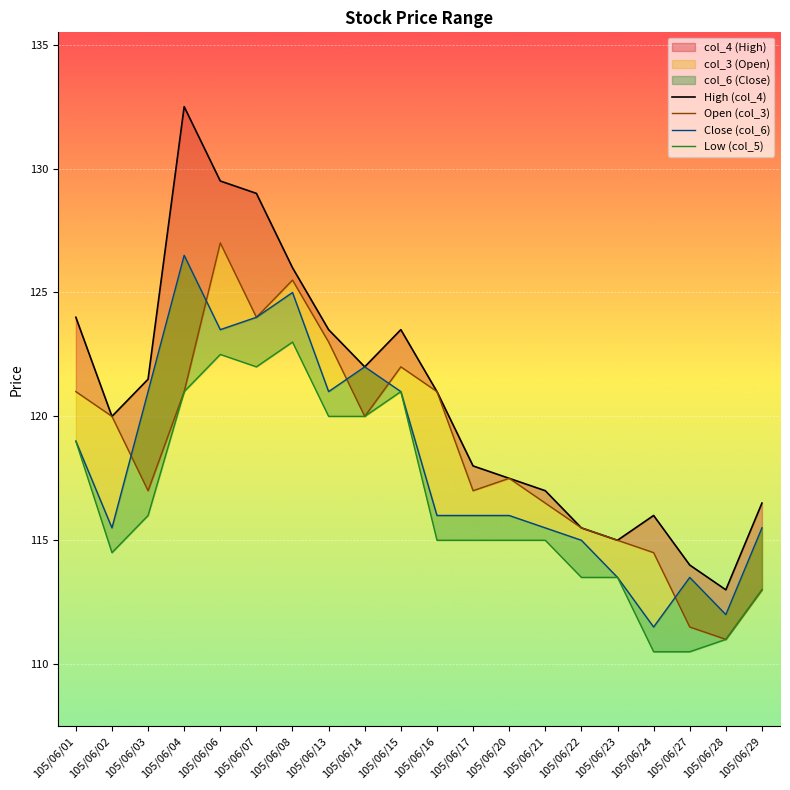

Read the Low (col_5) value at 105/06/24.

110.5